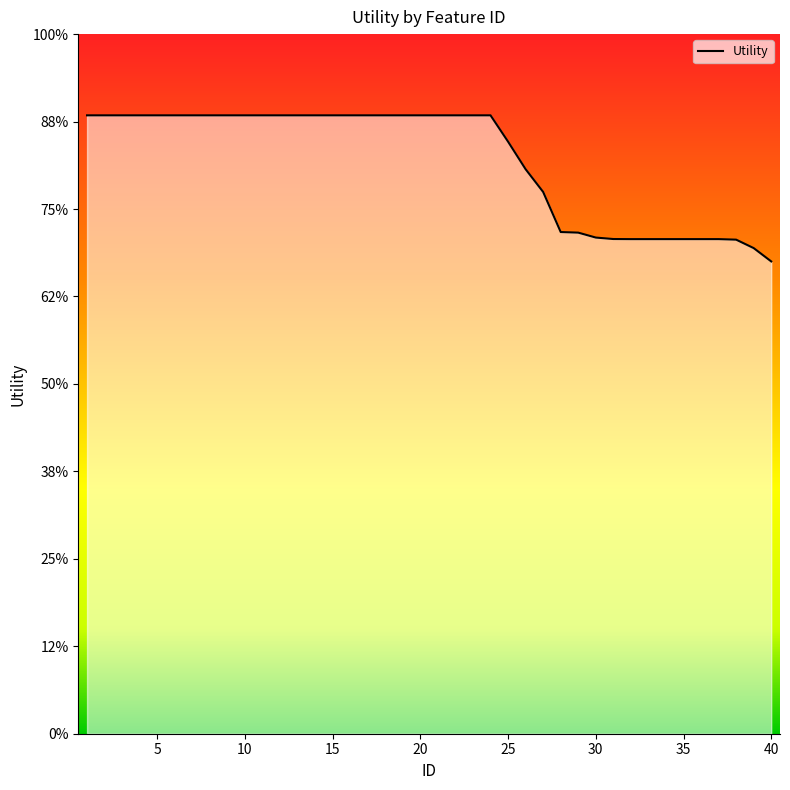

Does the chart have visible grid lines?

No